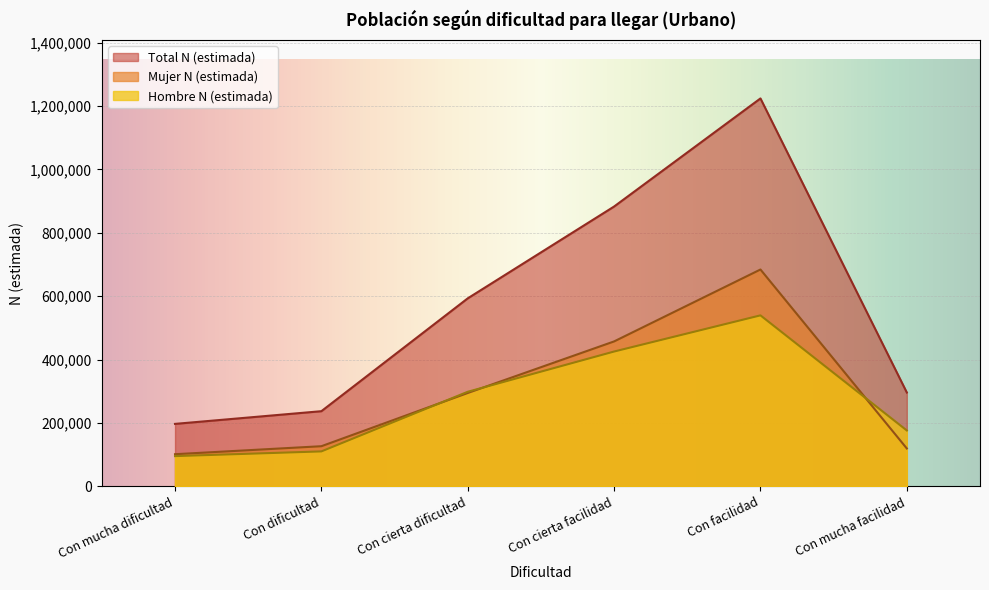

In Hombre N (estimada), how many points are higher than both neighbors (excluding endpoints)?

1